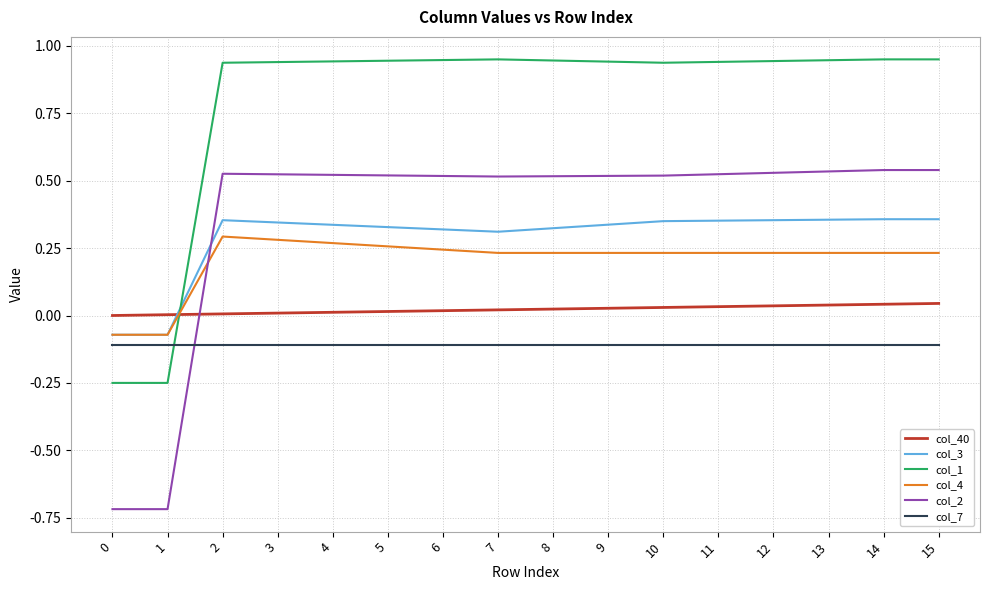

True or false: col_2 has a value of 0.8 at 13.

False